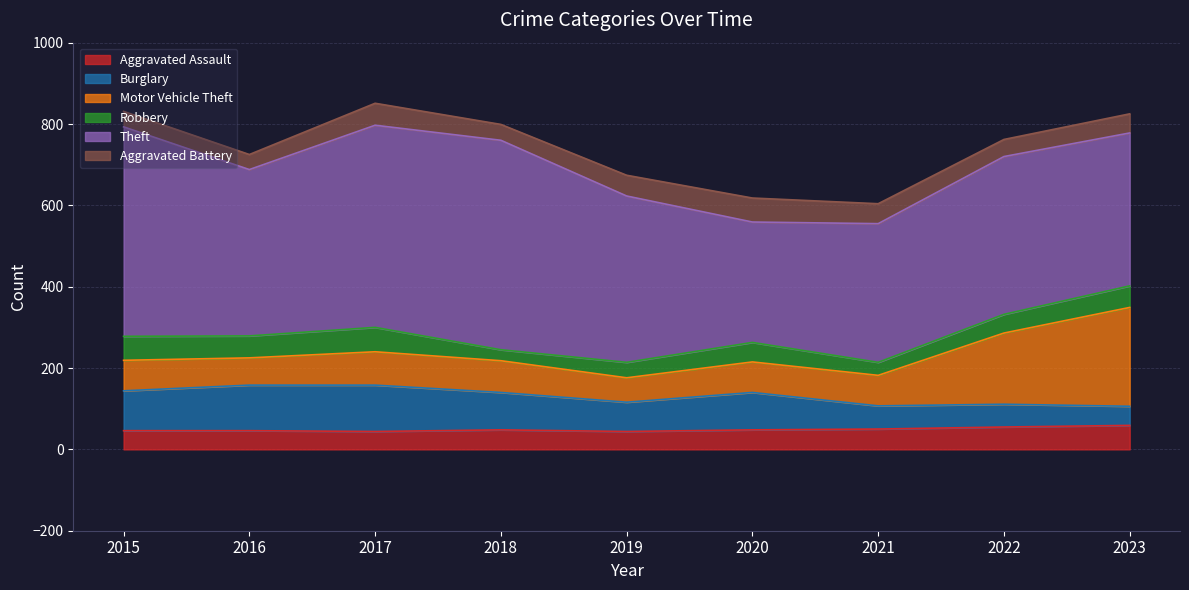

True or false: Aggravated Battery and Burglary intersect in this chart.

False